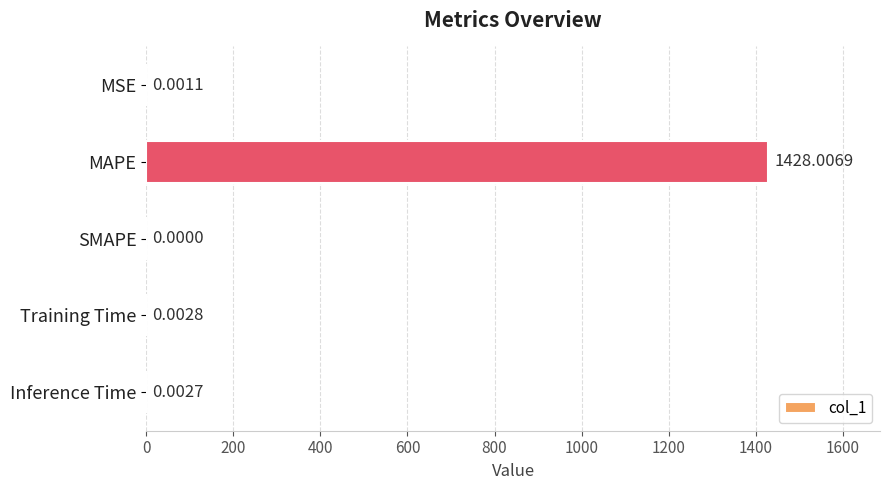

What is the average value?

285.6